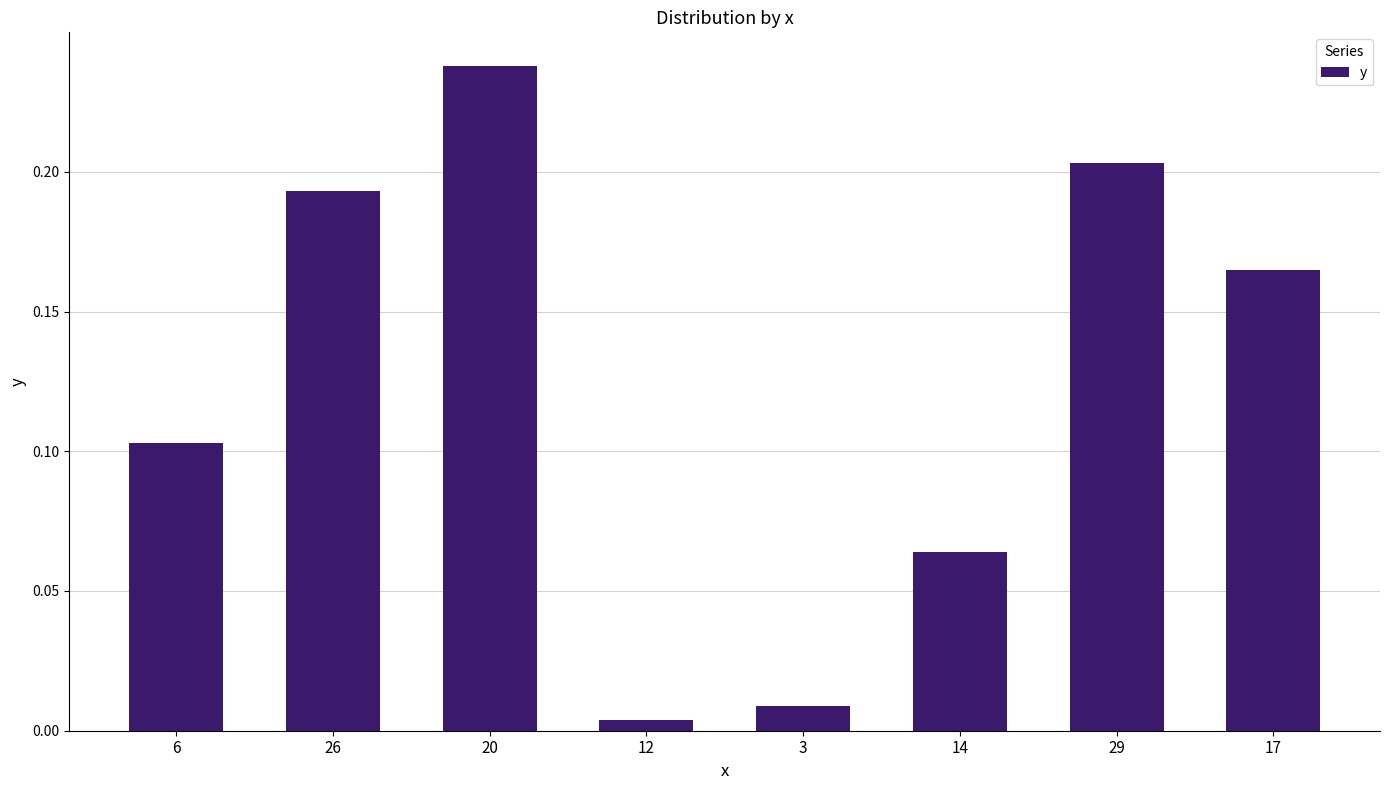

How many bars are there in total?

8